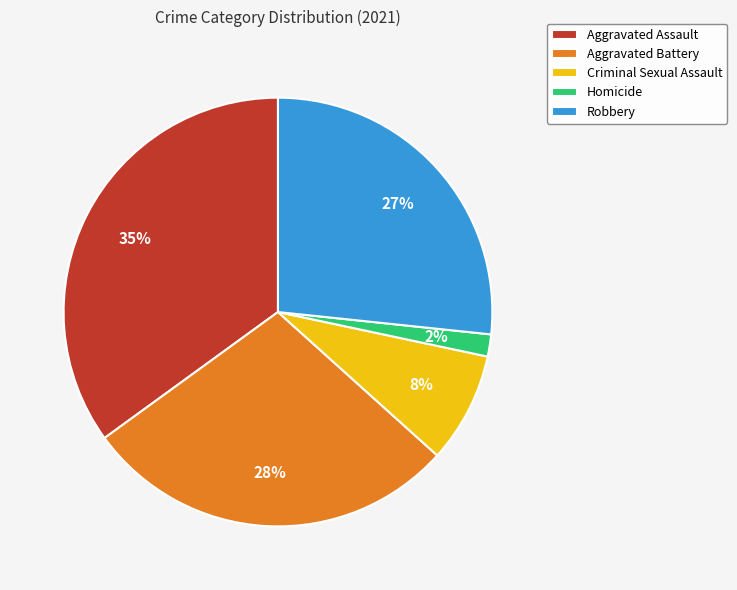

Is Aggravated Assault the majority of the pie?

No